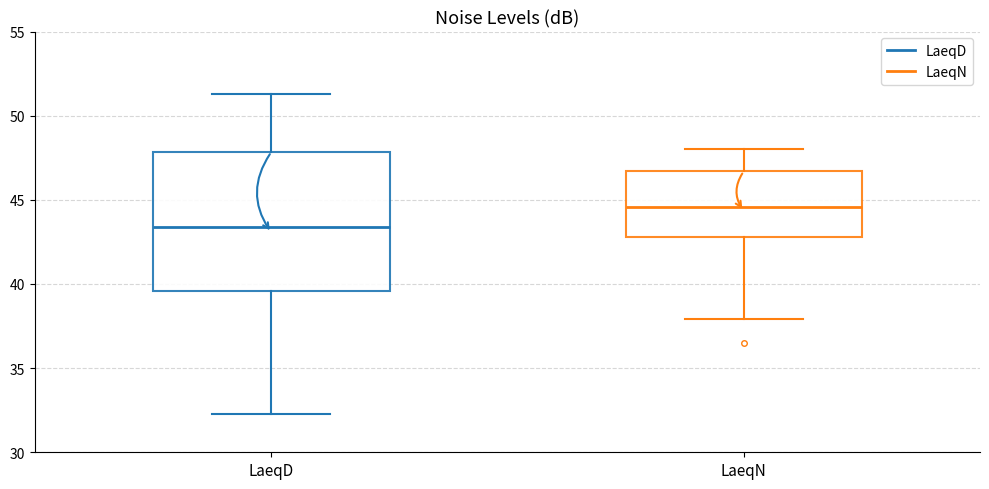

Which box is the tallest, from its lower edge to its upper edge?

LaeqD